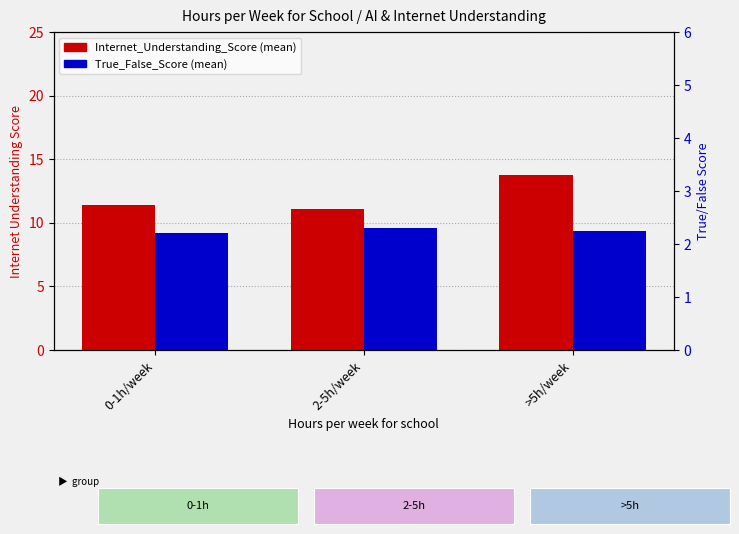

Reading right to left, what are all the values shown in this chart?

Internet_Understanding_Score: >5h/week=13.8	2-5h/week=11.1	0-1h/week=11.4
True_False_Score: >5h/week=2.2	2-5h/week=2.3	0-1h/week=2.2